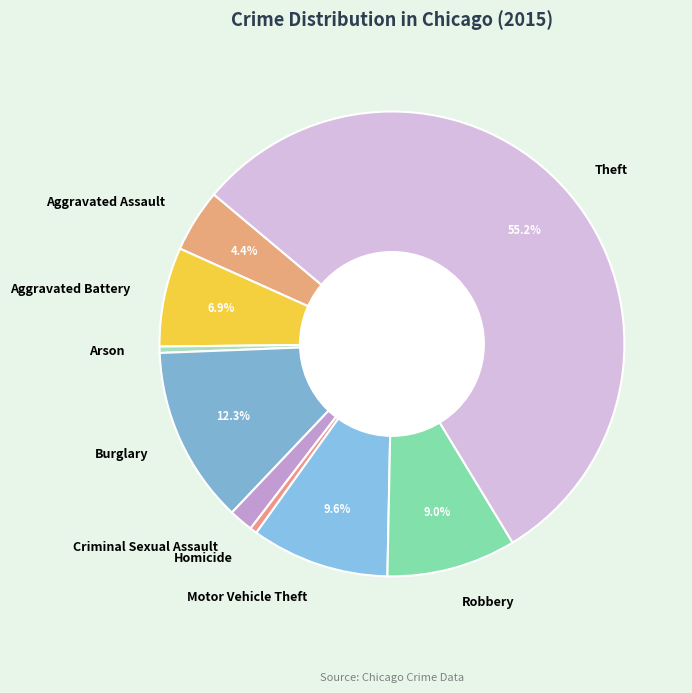

Is there any slice that represents more than half of the pie?

Yes